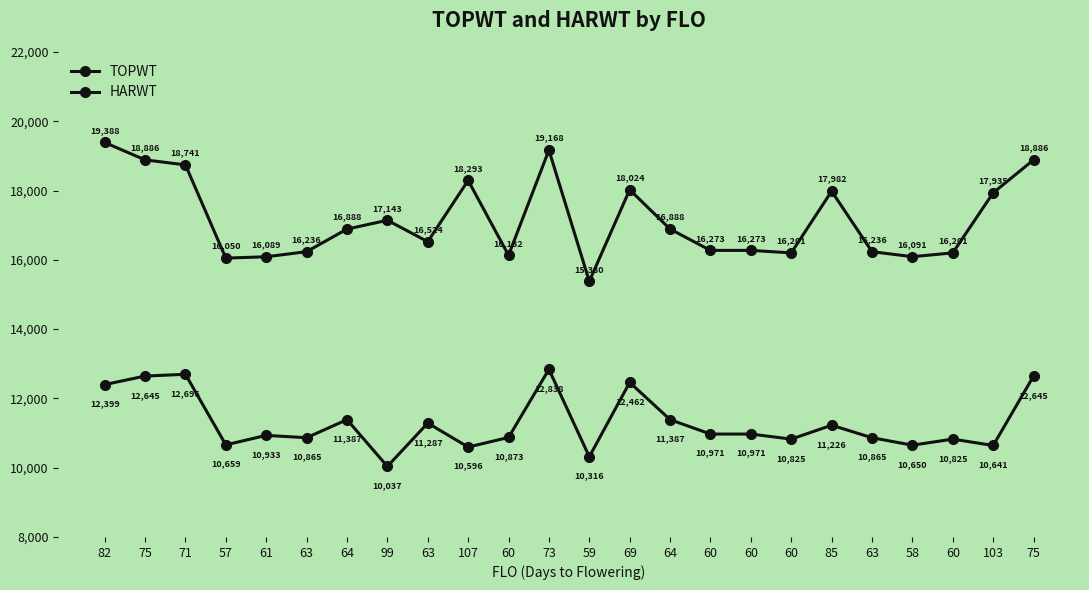

Is it true that TOPWT equals 6286 at 60?

False